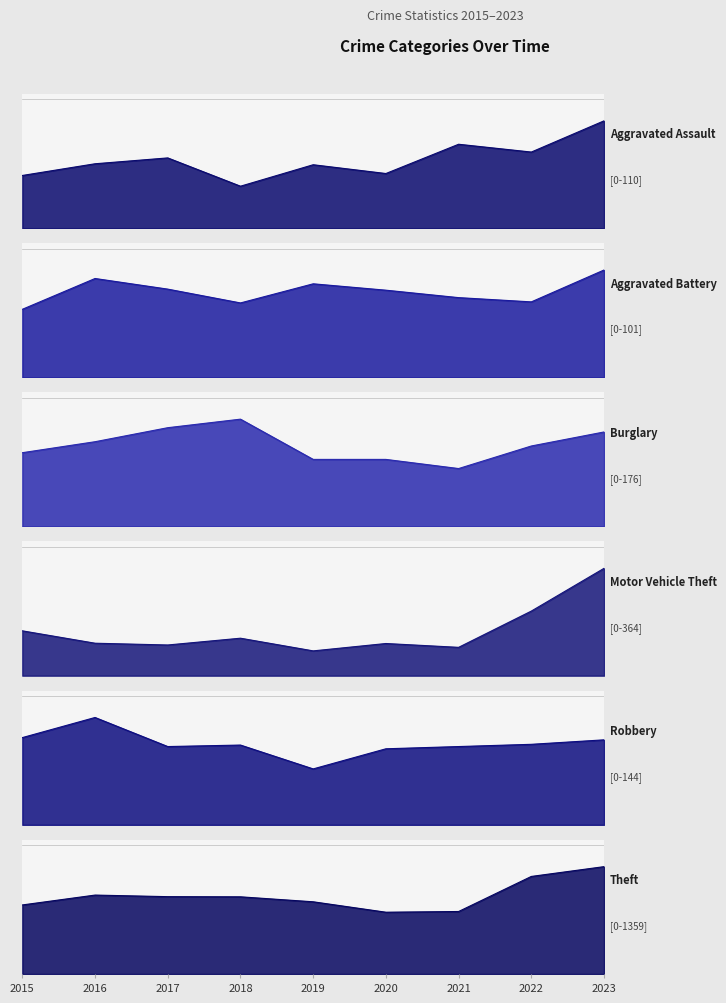

After their last crossing, which series has the higher values: Burglary or Motor Vehicle Theft?

Motor Vehicle Theft